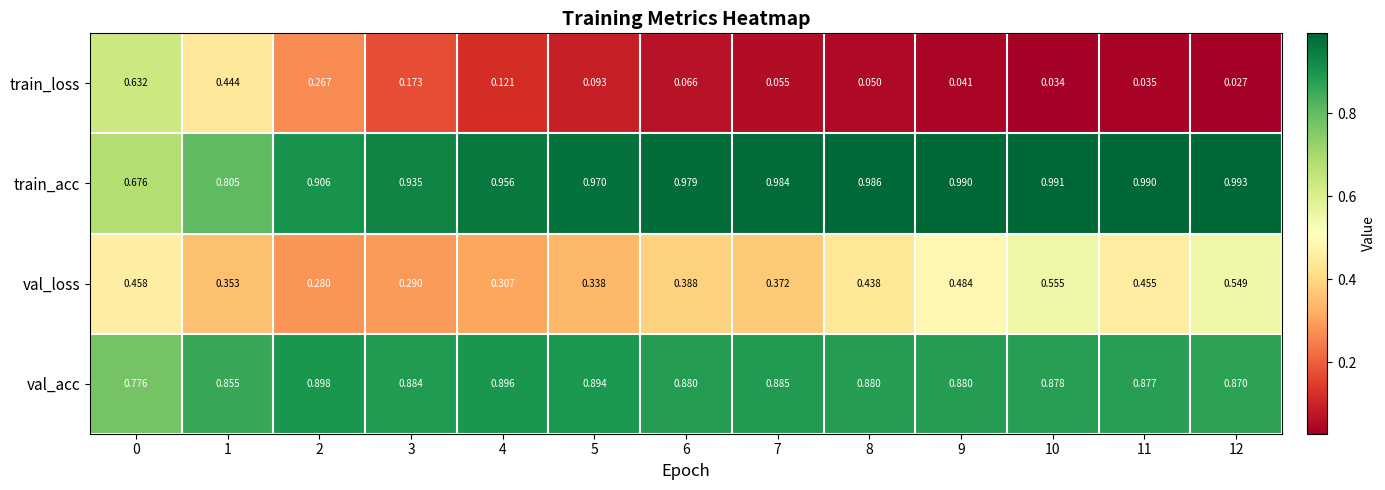

Between 2 and 11, which series saw the biggest shift?

train_loss